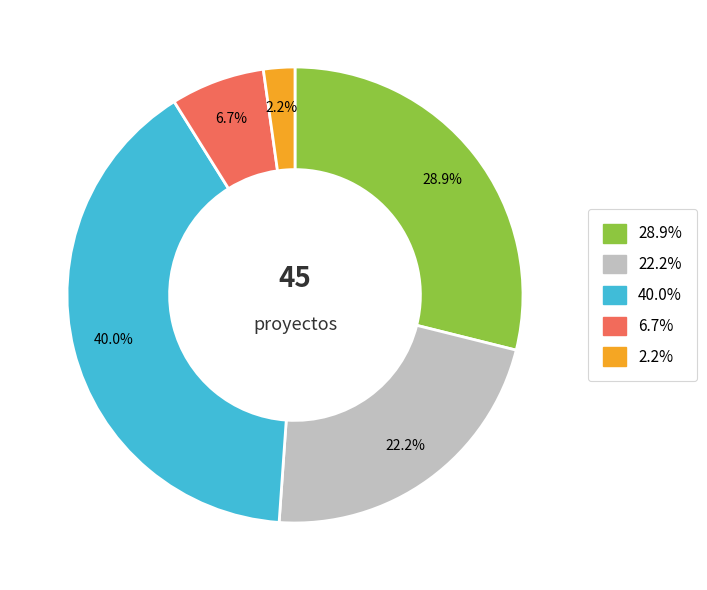

How many segments does this pie chart have?

5